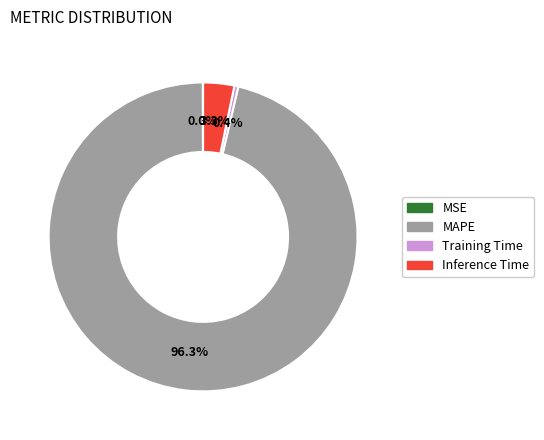

To the nearest percent, what is the average slice percentage?

25%